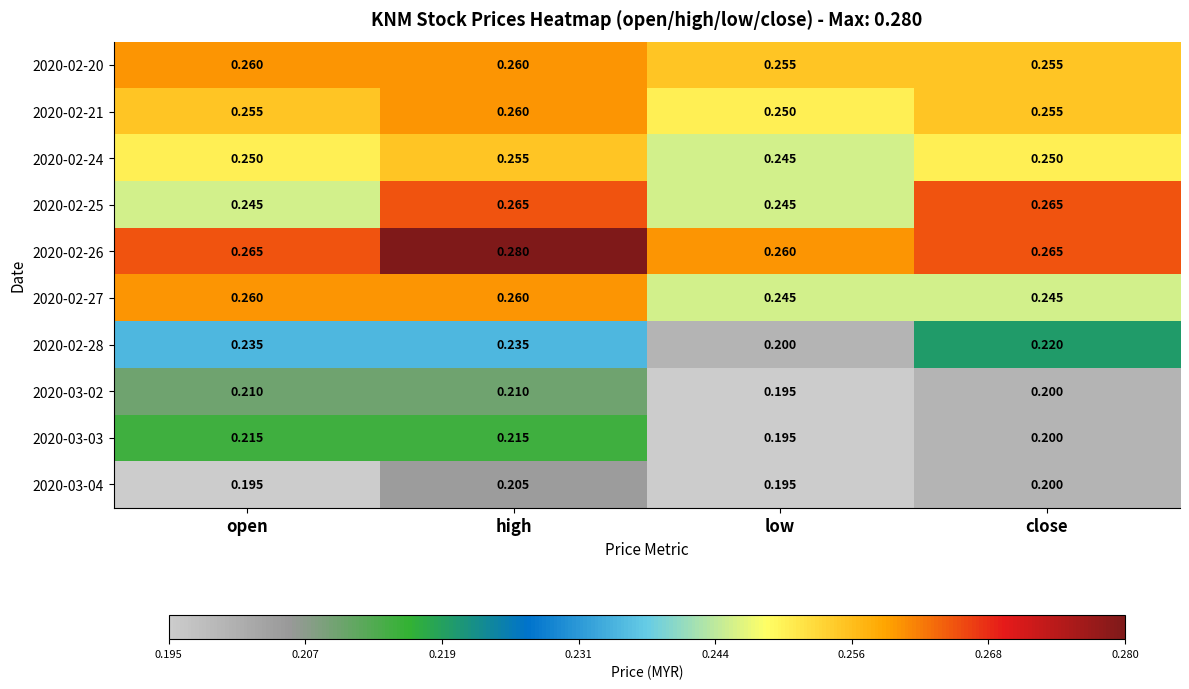

At how many categories does at least one series exceed 0?

4